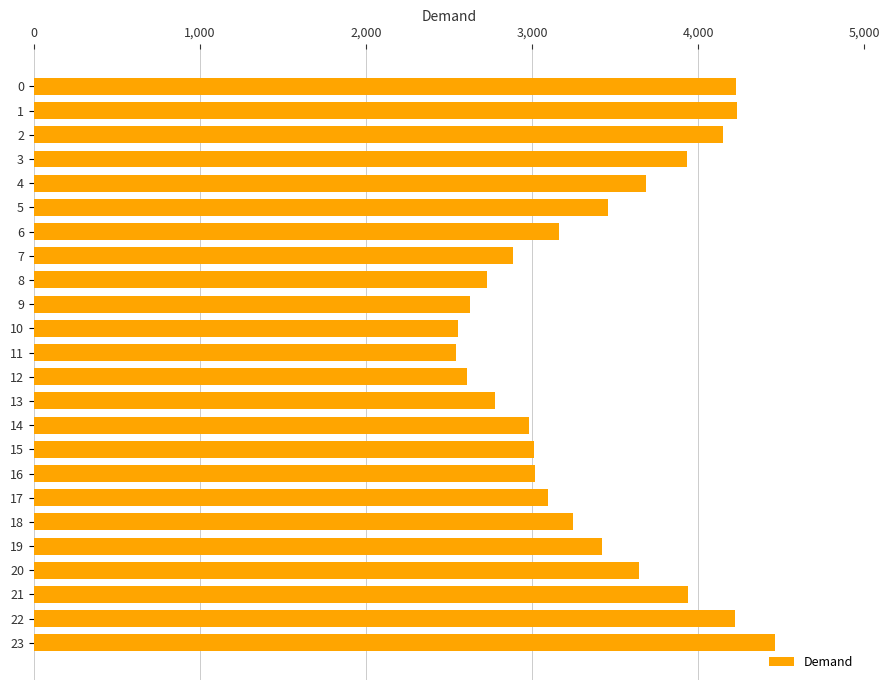

At which category does the chart reach its peak across all series?

23